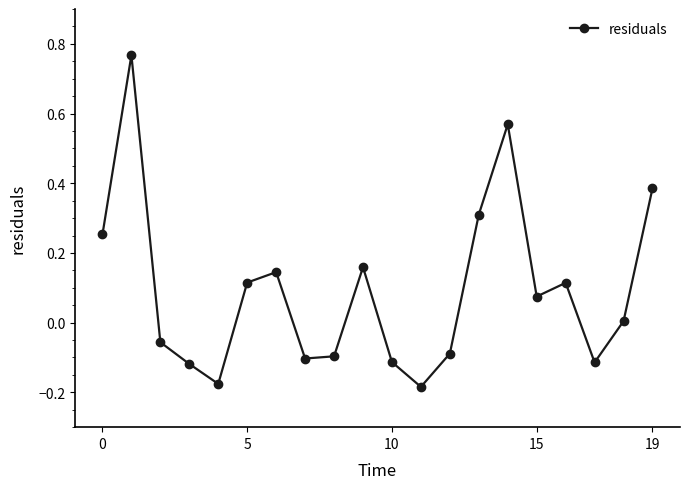

How many points are higher than both their immediate neighbors (excluding endpoints)?

5